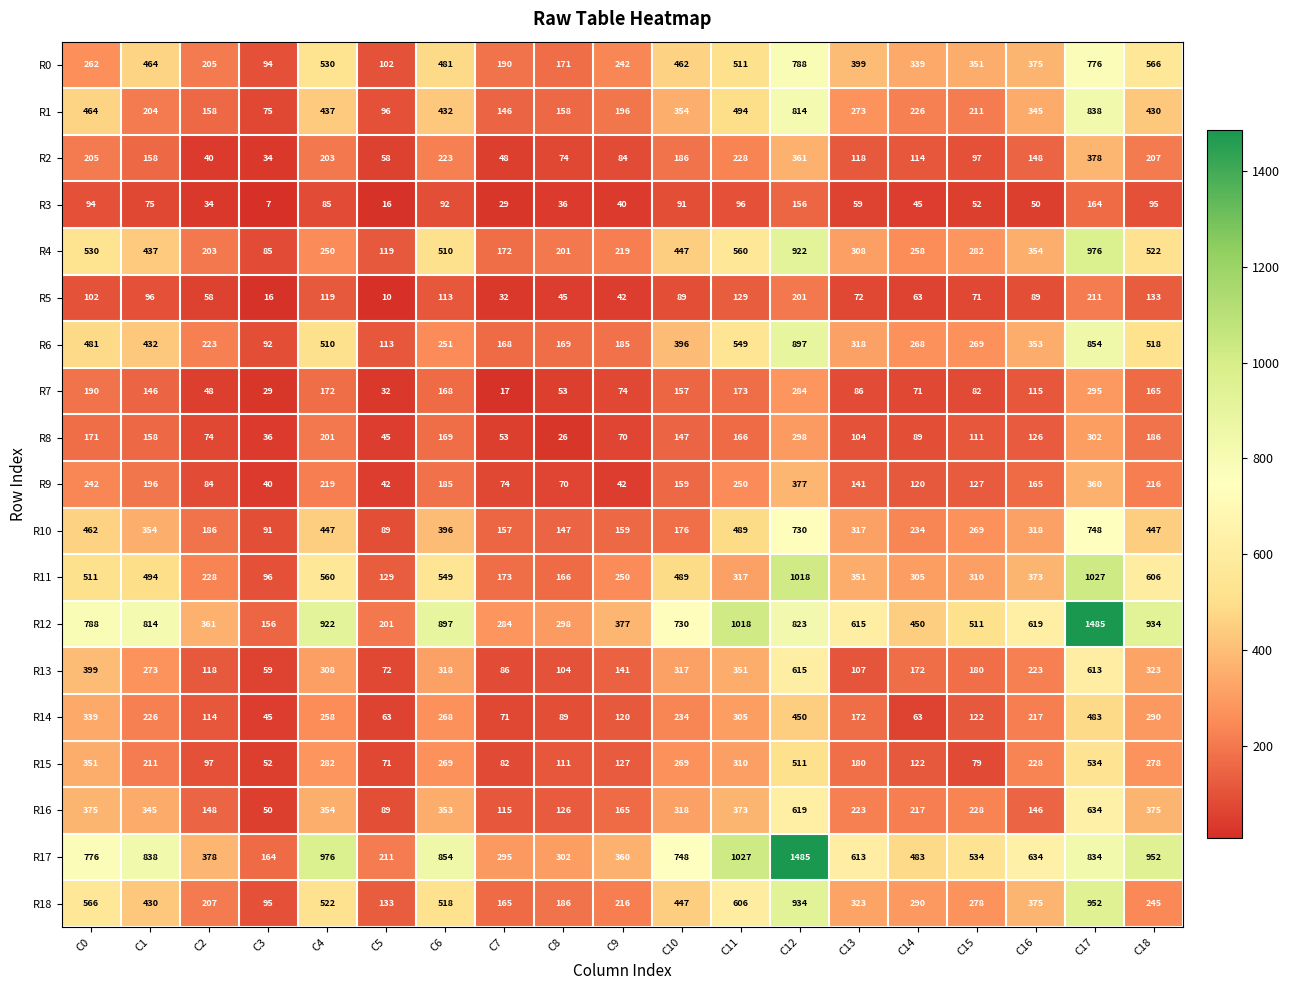

True or false: R5 has a value of 148 at C6.

False